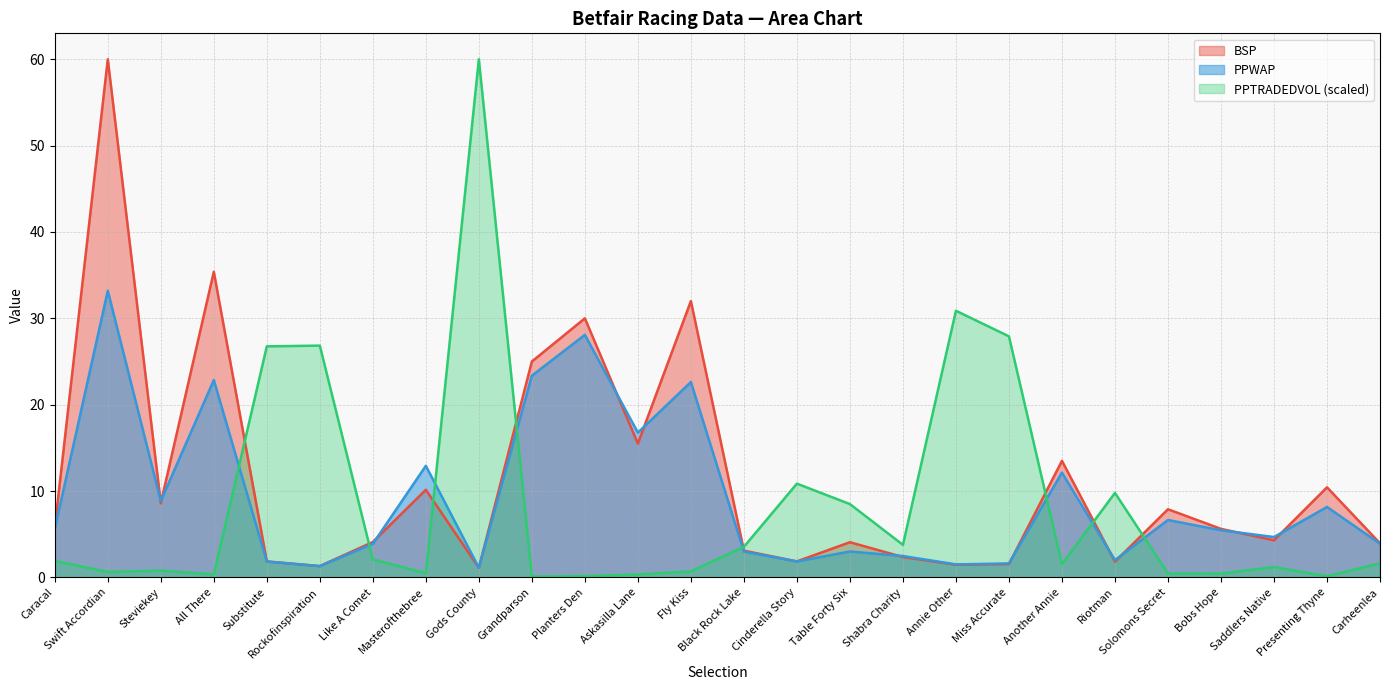

What is the lowest value of the BSP series?

1.1